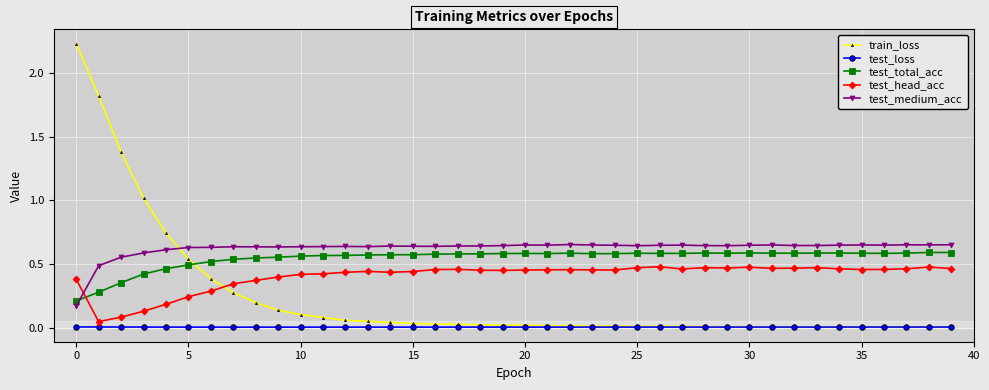

What is the value of the train_loss point at the 3rd from the left?

1.4